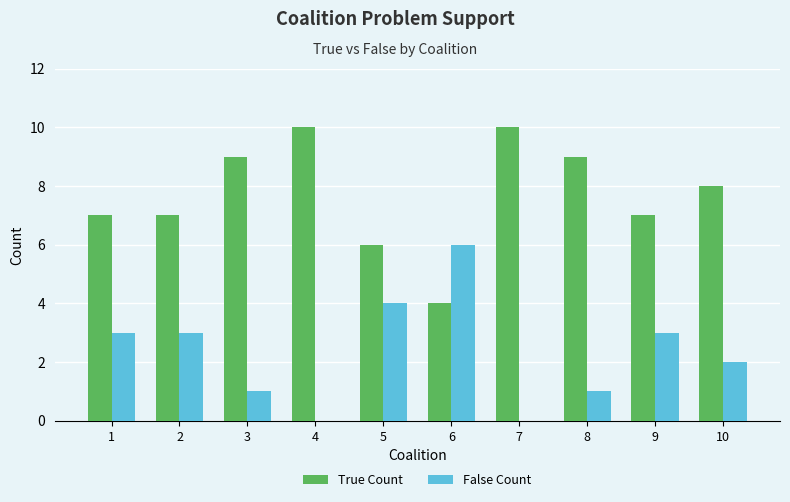

What value does the False Count series have at 5?

4